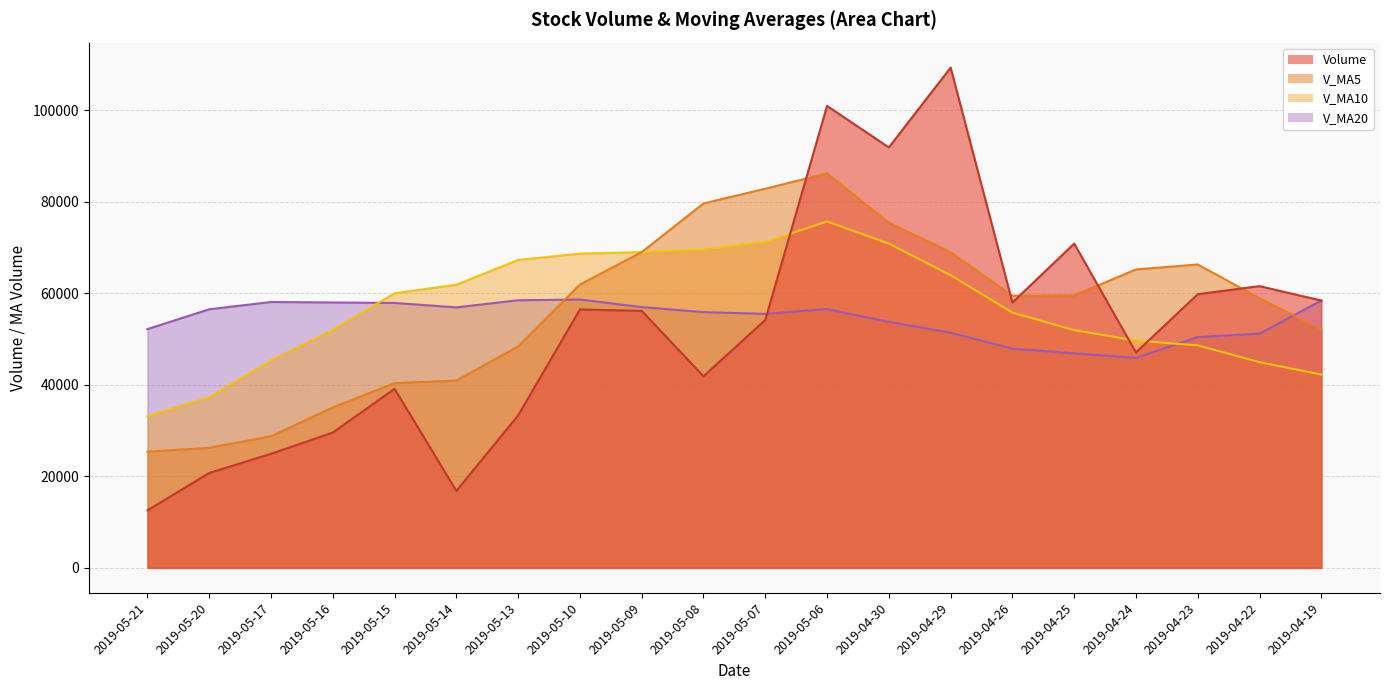

Reading right to left, list all the values displayed in this chart.

volume: 2019-04-19=58393.0	2019-04-22=61535.0	2019-04-23=59776.1	2019-04-24=47047.5	2019-04-25=70825.5	2019-04-26=57948.5	2019-04-29=109274.8	2019-04-30=91841.4	2019-05-06=100910.7	2019-05-07=54137.2	2019-05-08=41851.1	2019-05-09=56127.6	2019-05-10=56440.6	2019-05-13=33307.6	2019-05-14=16796.9	2019-05-15=39106.2	2019-05-16=29553.3	2019-05-17=24913.9	2019-05-20=20720.1	2019-05-21=12552.6
v_ma5: 2019-04-19=52076.3	2019-04-22=58889.7	2019-04-23=66270.1	2019-04-24=65184.9	2019-04-25=59515.4	2019-04-26=59426.5	2019-04-29=68974.5	2019-04-30=75387.5	2019-05-06=86160.2	2019-05-07=82822.5	2019-05-08=79603.0	2019-05-09=68973.6	2019-05-10=61893.4	2019-05-13=48372.8	2019-05-14=40904.8	2019-05-15=40355.8	2019-05-16=35040.9	2019-05-17=28735.6	2019-05-20=26218.1	2019-05-21=25369.2
v_ma10: 2019-04-19=42214.5	2019-04-22=44931.9	2019-04-23=48592.2	2019-04-24=49639.6	2019-04-25=51933.8	2019-04-26=55751.4	2019-04-29=63932.1	2019-04-30=70828.8	2019-05-06=75672.6	2019-05-07=71169.0	2019-05-08=69514.8	2019-05-09=68974.0	2019-05-10=68640.5	2019-05-13=67266.5	2019-05-14=61863.6	2019-05-15=59979.4	2019-05-16=52007.3	2019-05-17=45314.5	2019-05-20=37295.5	2019-05-21=33137.0
v_ma20: 2019-04-19=58389.1	2019-04-22=51160.9	2019-04-23=50412.4	2019-04-24=45861.2	2019-04-25=46845.4	2019-04-26=47892.8	2019-04-29=51364.0	2019-04-30=53737.9	2019-05-06=56517.9	2019-05-07=55478.0	2019-05-08=55864.6	2019-05-09=56953.0	2019-05-10=58616.3	2019-05-13=58453.1	2019-05-14=56898.7	2019-05-15=57865.4	2019-05-16=57969.7	2019-05-17=58071.7	2019-05-20=56484.0	2019-05-21=52153.0